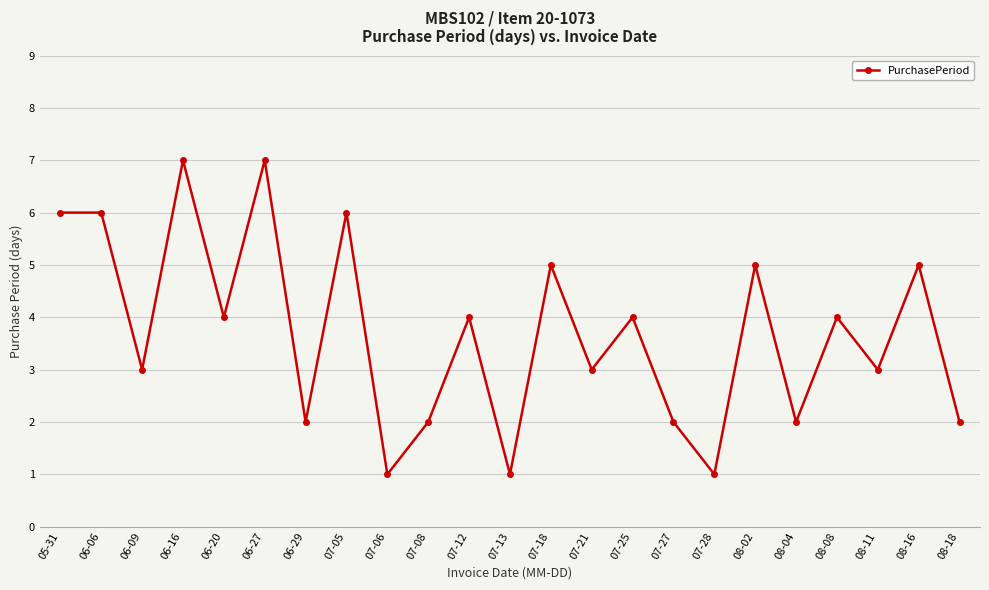

Is it true that the value at 08-11 is 1?

False